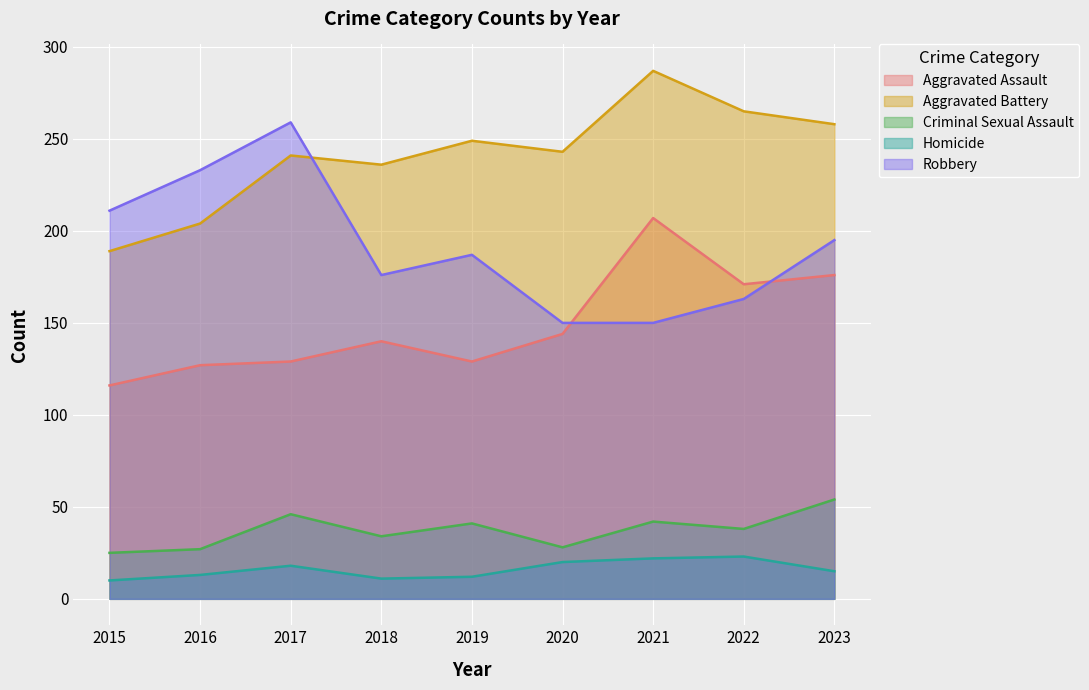

What is the average value of the Aggravated Assault series?

149